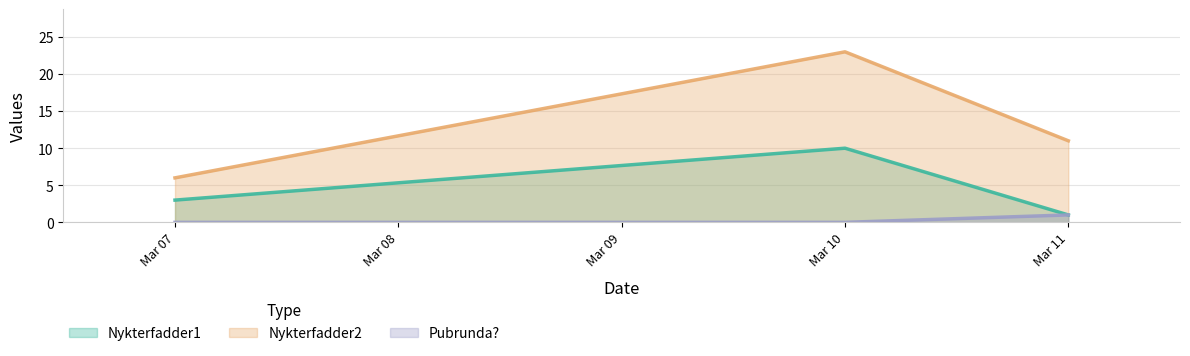

At which category is the sum across all series the highest?

Mar 10